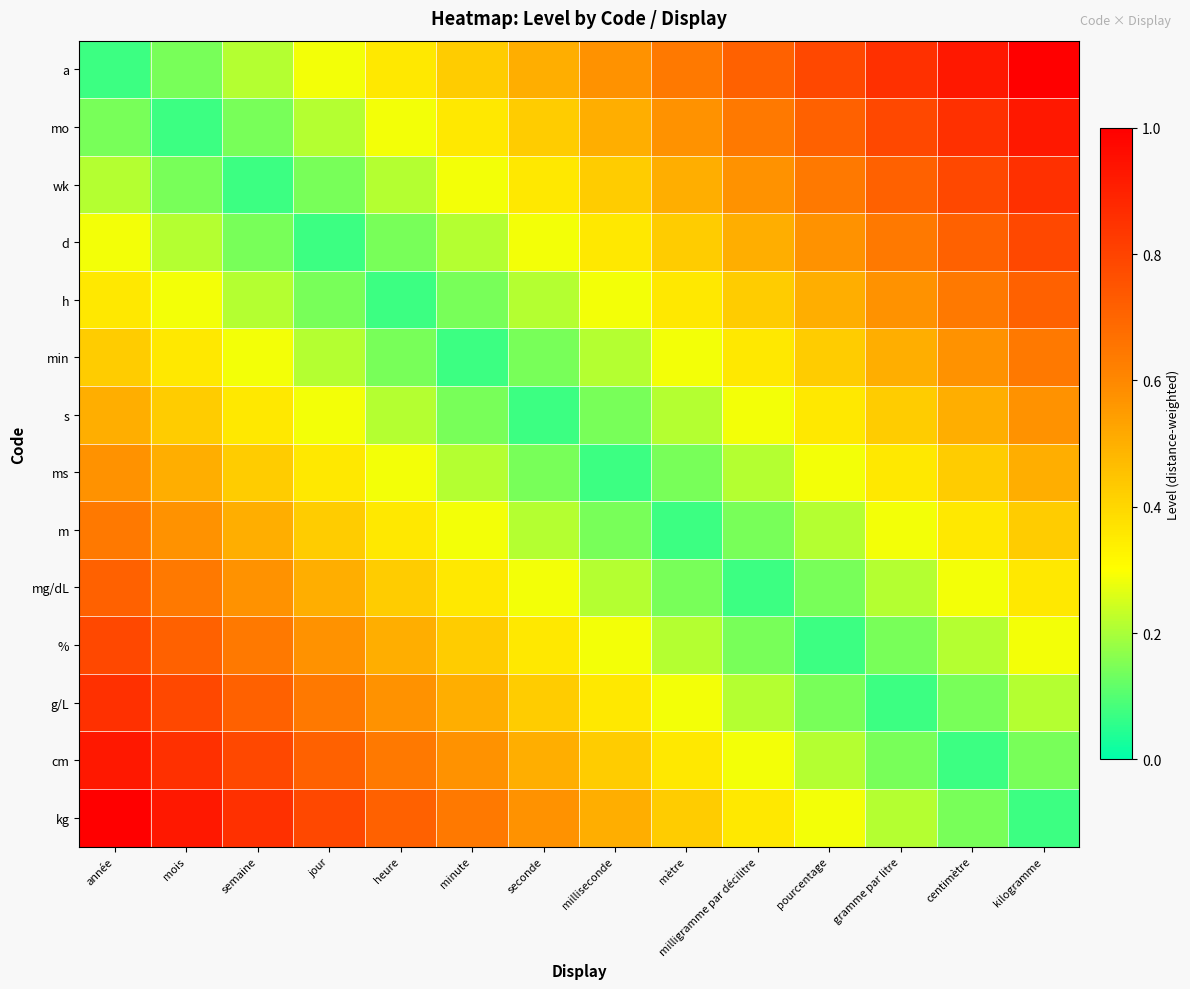

At semaine, list the series in order from largest to smallest.

kg, cm, g/L, %, mg/dL, m, ms, s, min, a, h, mo, d, wk